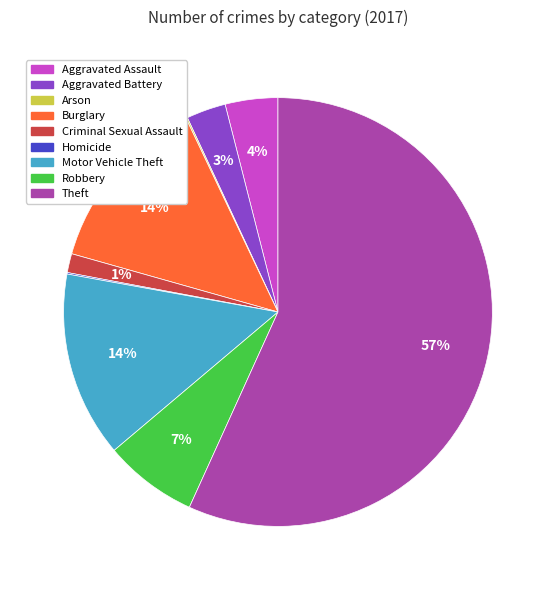

What is the ratio of the value at Robbery to the value at Aggravated Assault?

1.8